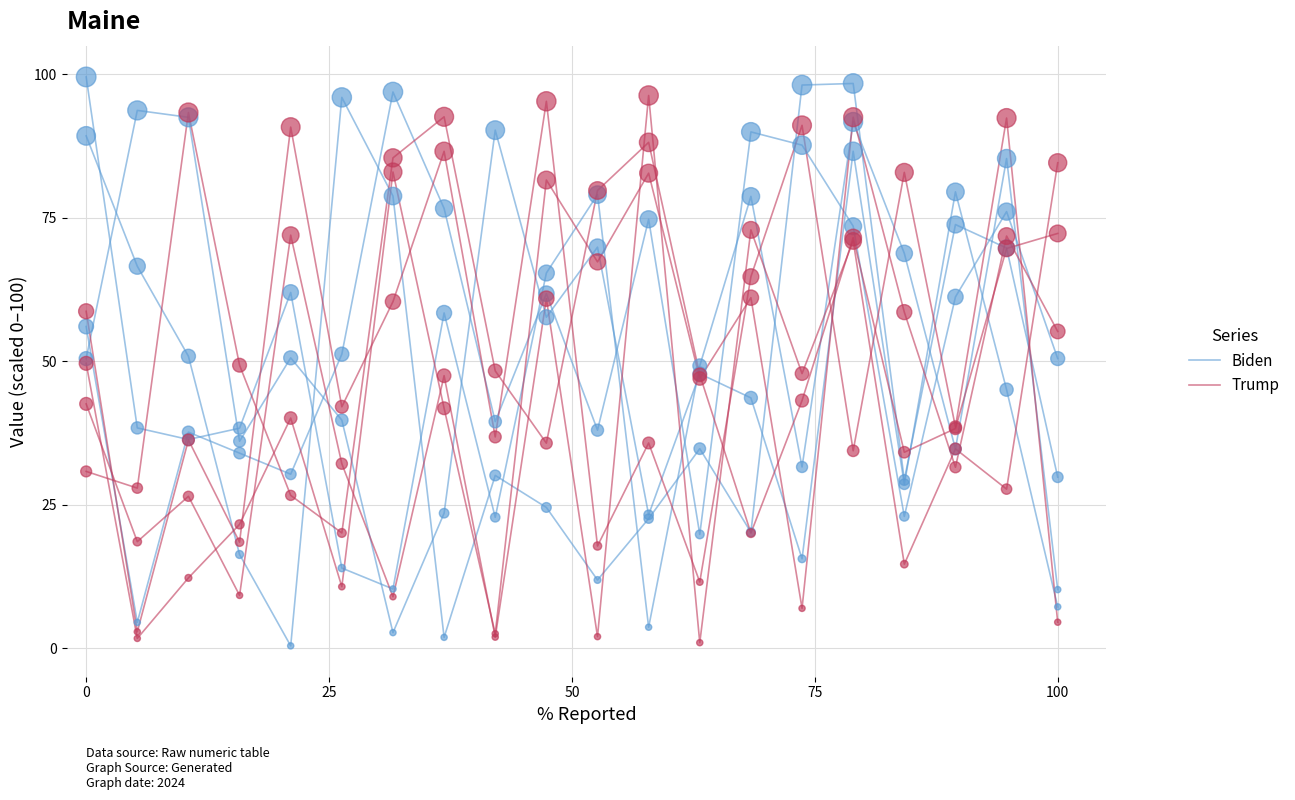

What are all the series names shown in the legend?

Biden, Trump